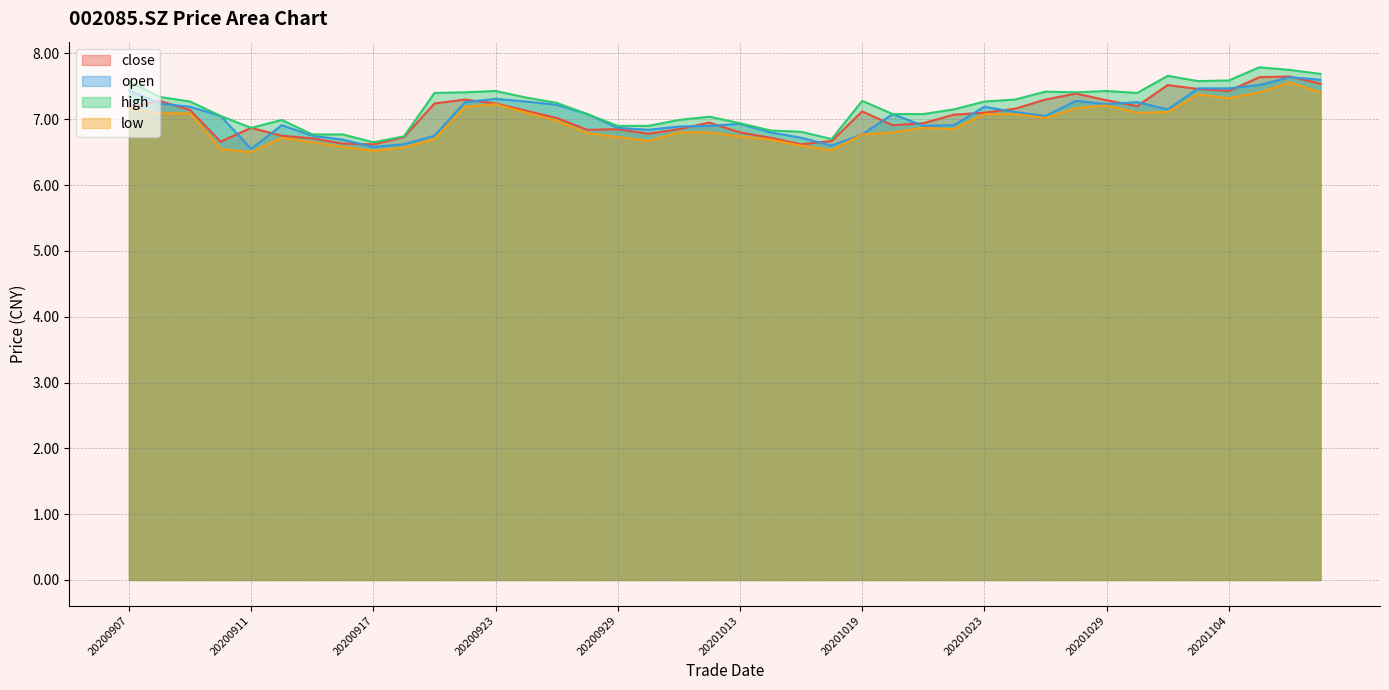

What are all the series names shown in the legend?

close, open, high, low